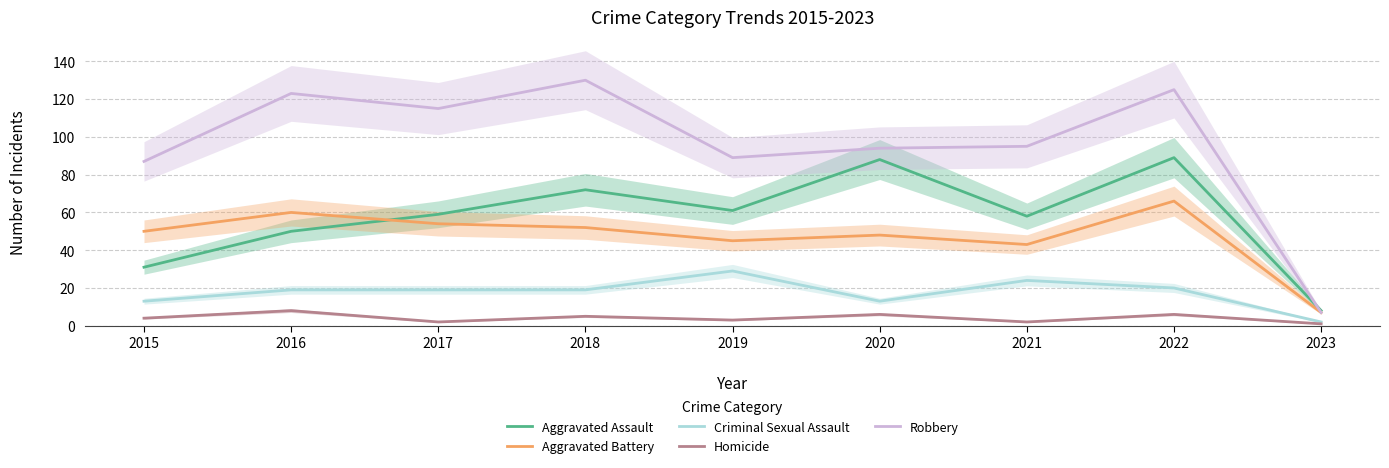

Count the number of data series in this chart.

5